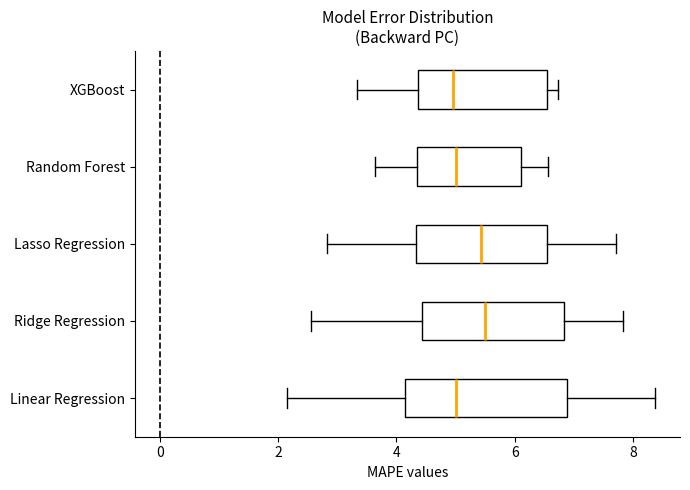

Reading bottom to top, read every box against the x-axis: the position of its median line, the range the box covers, and the ends of its whiskers. The values are not printed on the chart, so give them approximately, as read against the axis.

Linear Regression: median 5.0, box 4.2 to 6.8, whiskers 2.2 to 8.4
Ridge Regression: median 5.4, box 4.4 to 6.8, whiskers 2.6 to 7.8
Lasso Regression: median 5.4, box 4.4 to 6.6, whiskers 2.8 to 7.8
Random Forest: median 5.0, box 4.4 to 6.2, whiskers 3.6 to 6.6
XGBoost: median 5.0, box 4.4 to 6.6, whiskers 3.4 to 6.8